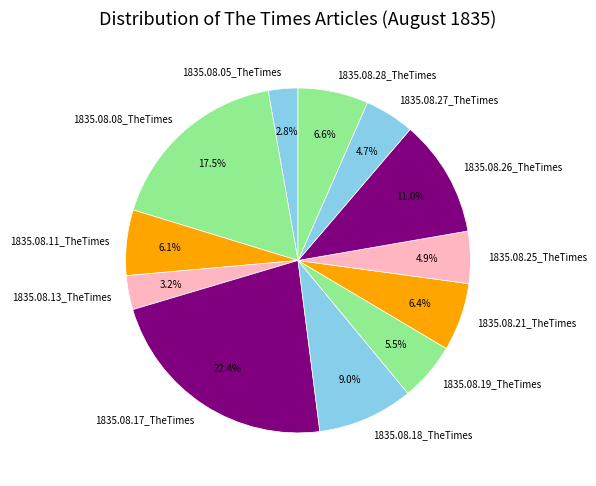

Is it true that 1835.08.27_TheTimes is 5% of the pie?

True